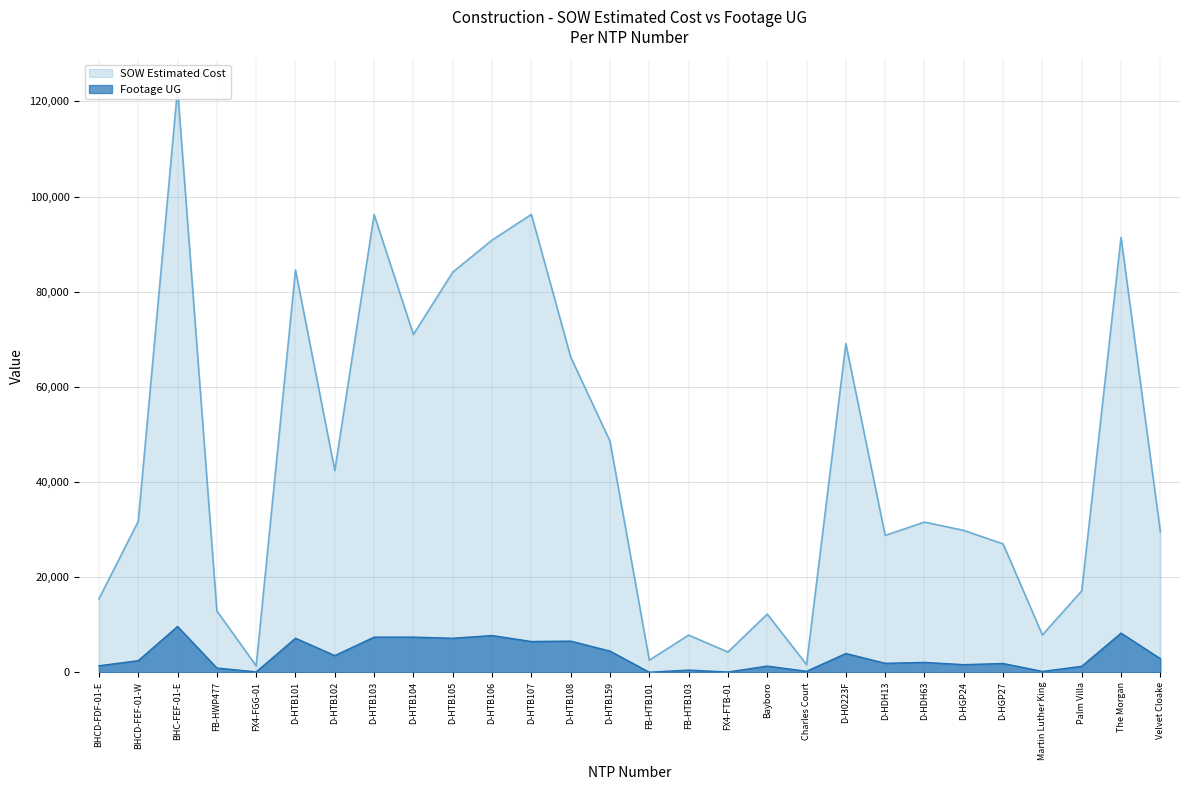

True or false: Footage UG and SOW Estimated Cost cross at least once.

False